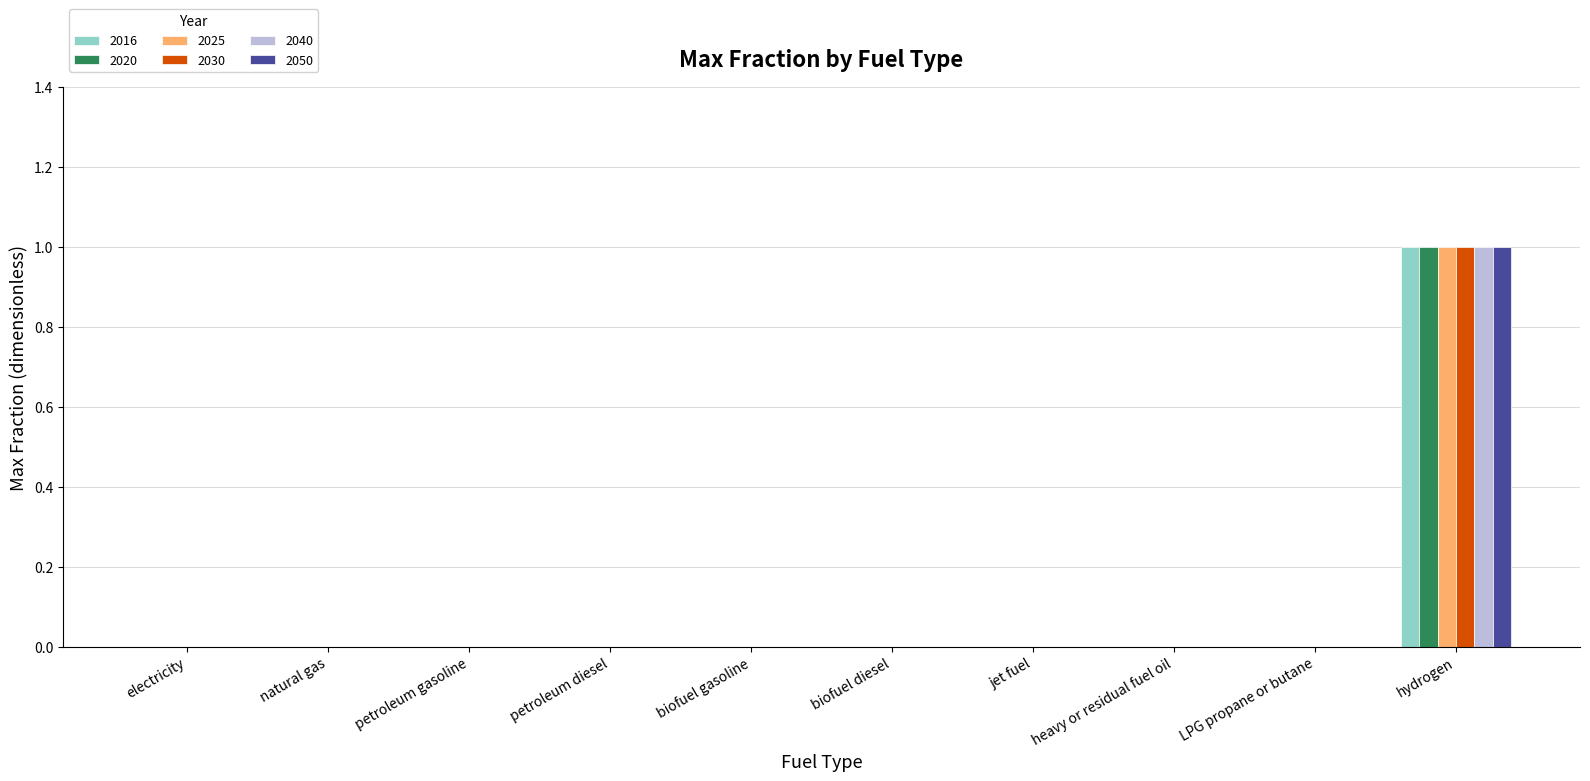

Which category has the highest value in the 2016 series?

hydrogen